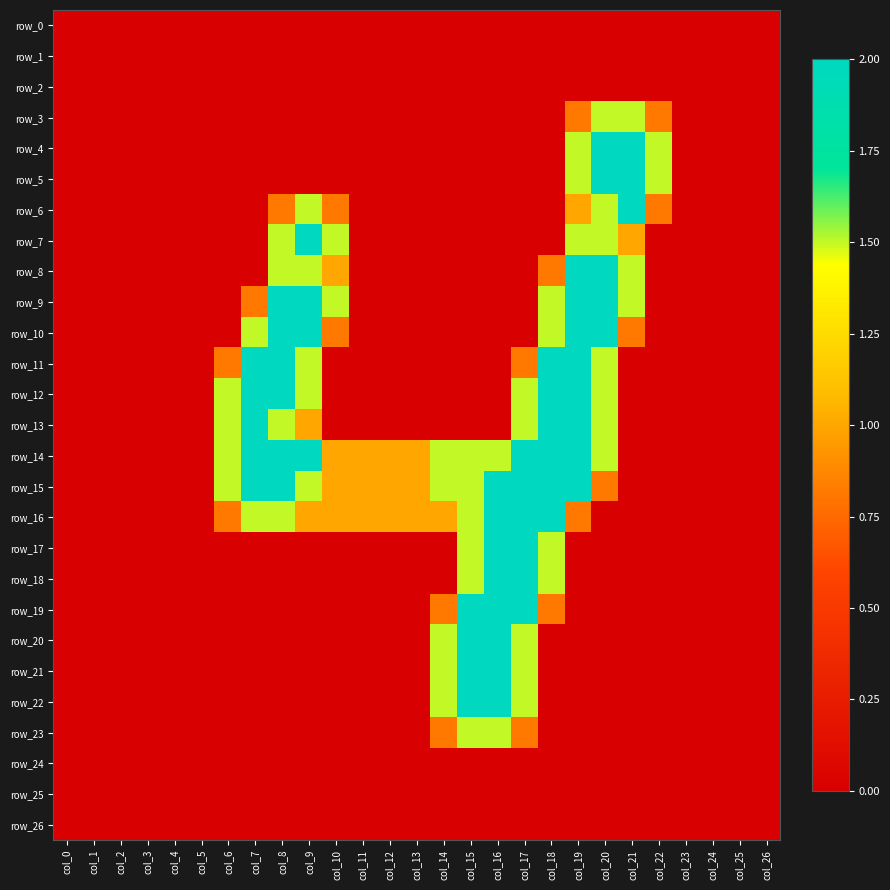

Which series has the largest total across all categories?

row_14